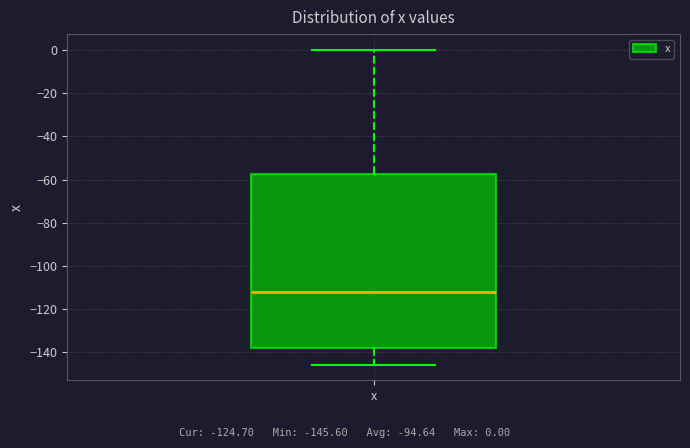

Where does the upper whisker of the box for x end on the y-axis? The values are not printed on the chart, so give them approximately, as read against the axis.

0